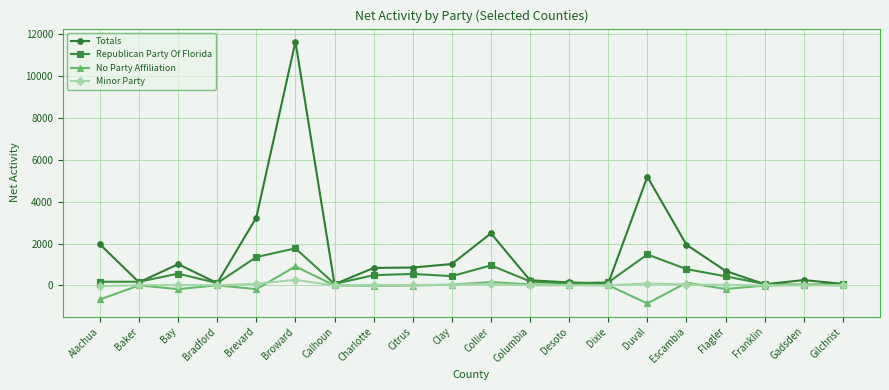

What is the label of the 14th point from the right?

Calhoun